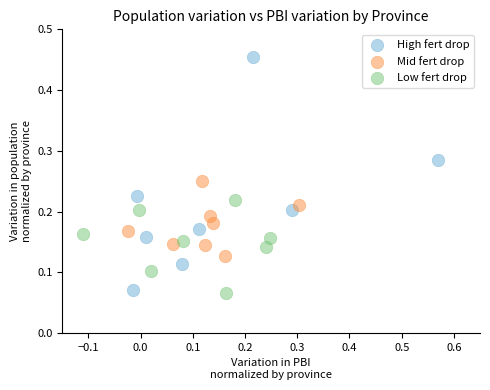

Which series reaches the maximum Y coordinate?

High fert drop